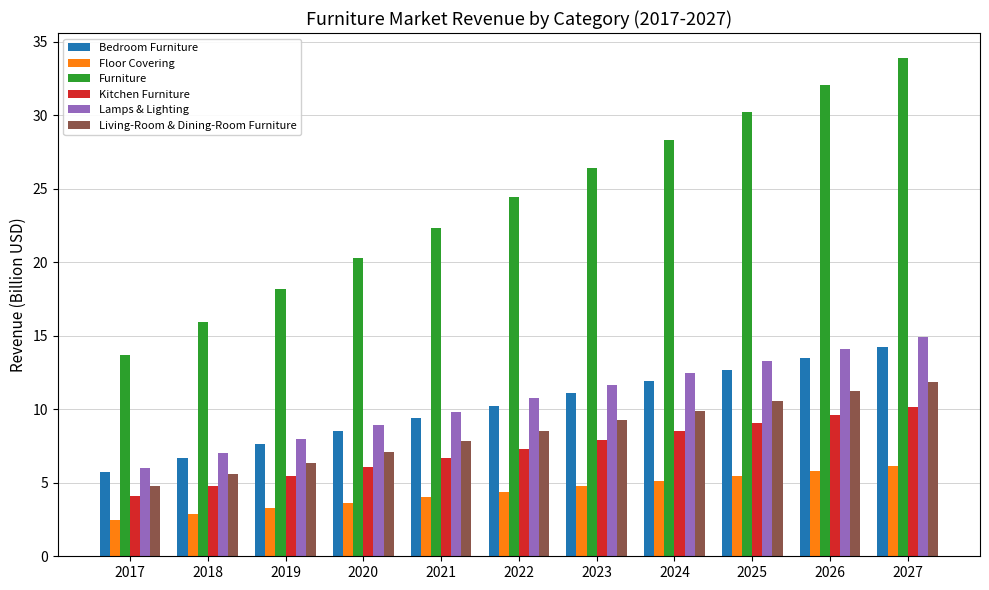

What is the difference between the second highest and minimum values in the Living-Room & Dining-Room Furniture series?

6.4